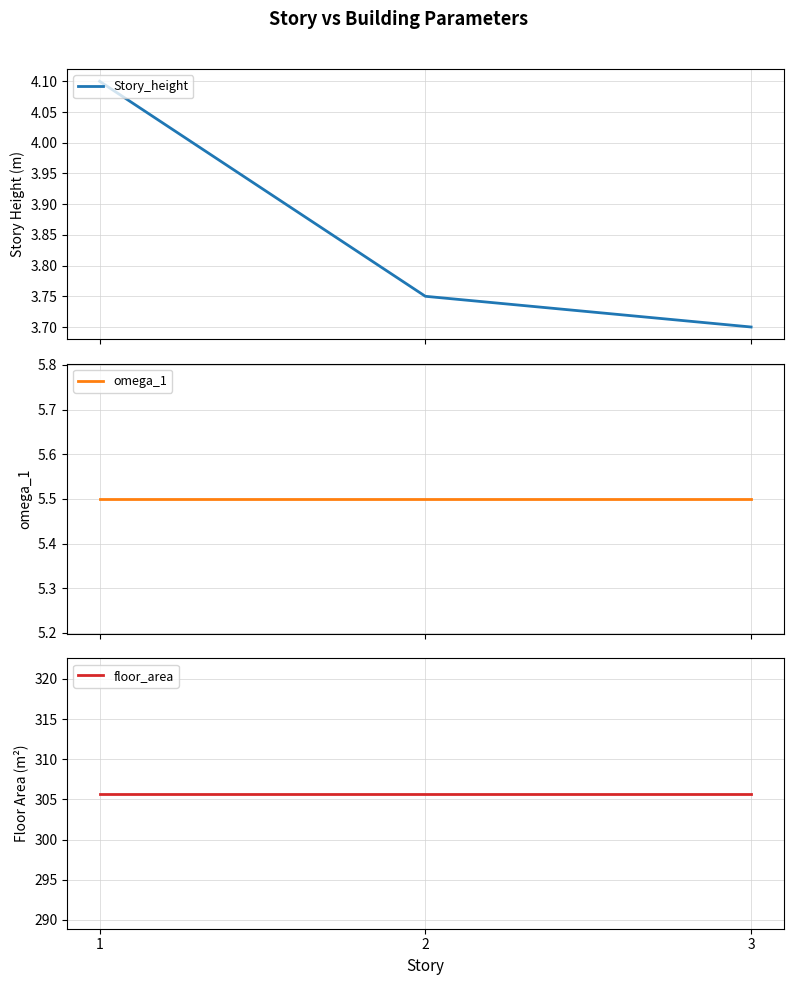

How many lines are shown in the chart?

3